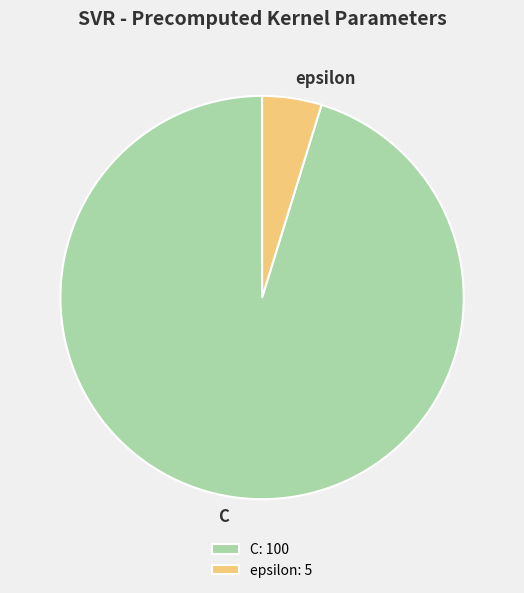

Does C represent more than half of the total?

Yes